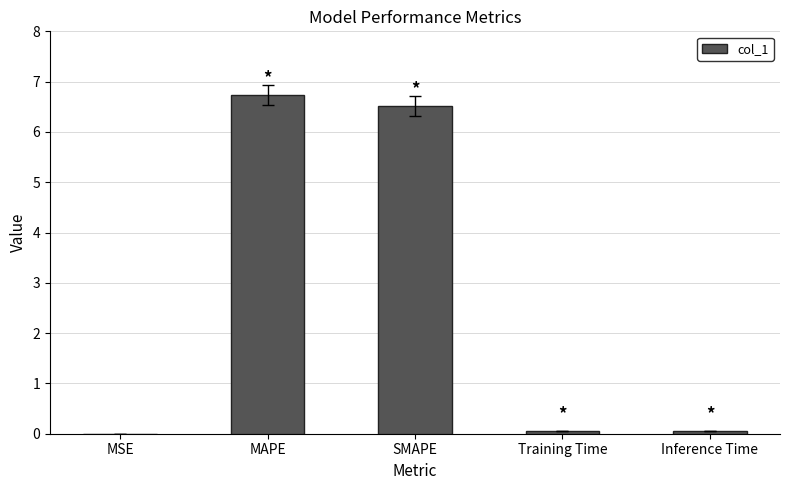

What is the maximum value shown in the chart?

6.7